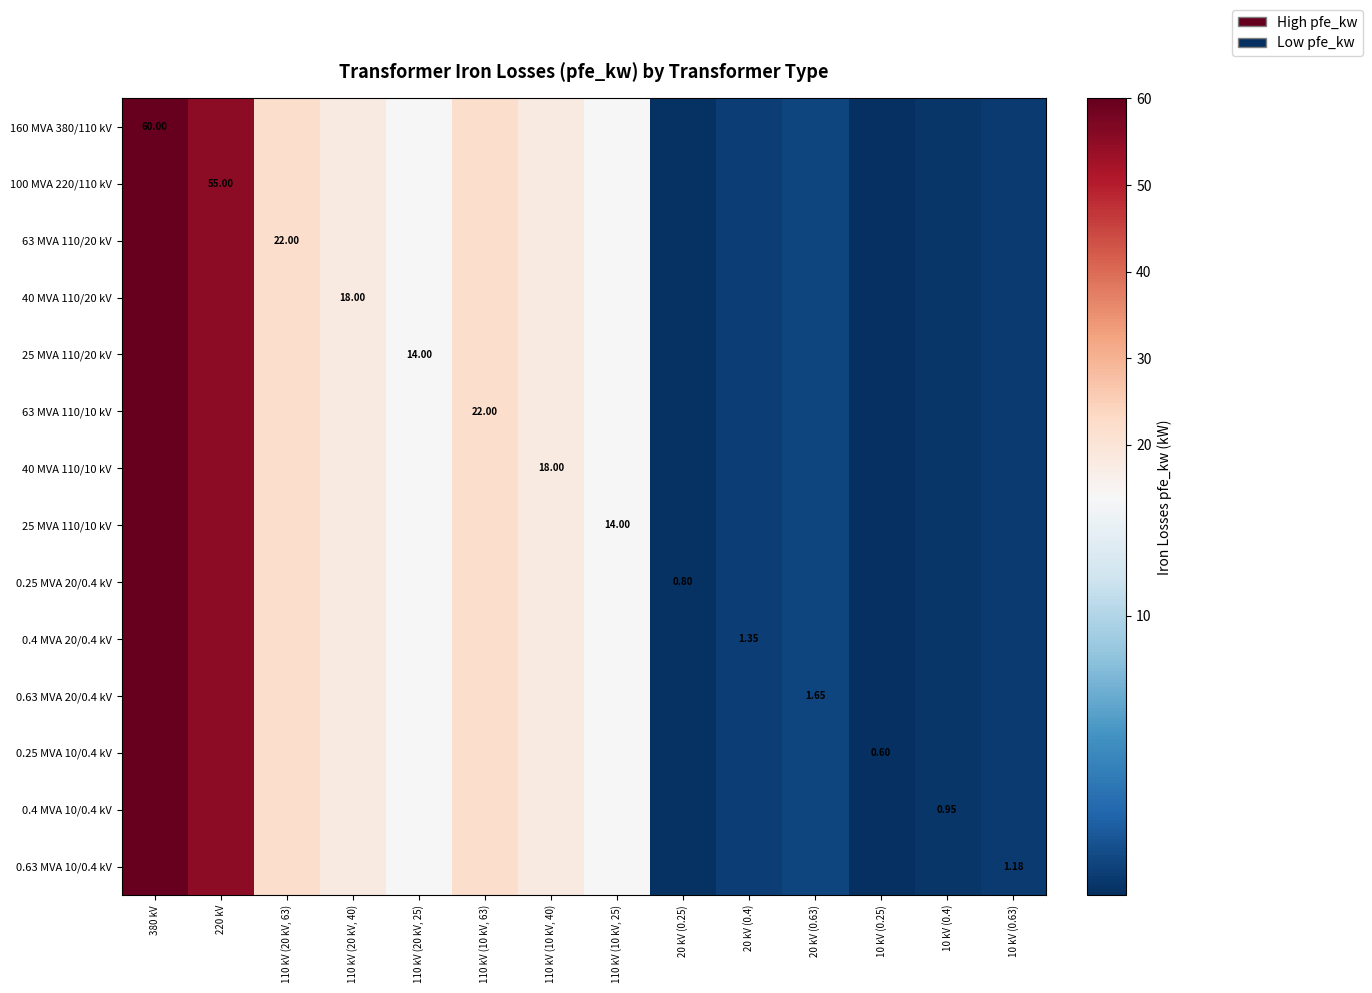

Which has a higher value, 20 kV (0.25) or 20 kV (0.4)?

20 kV (0.4)